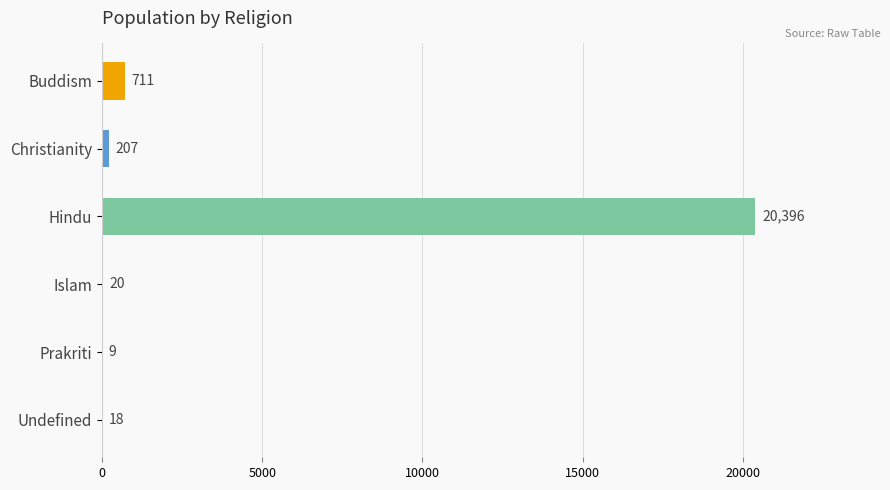

What is the maximum value shown in the chart?

20396